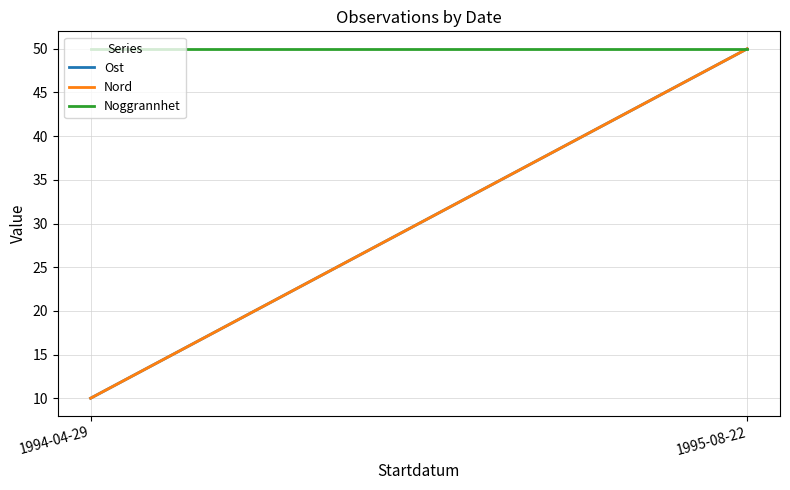

The Ost series shows 10 at 1994-04-29. True or false?

True